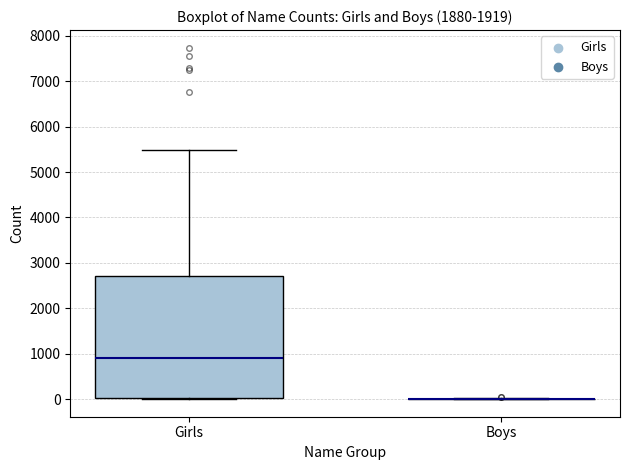

Reading left to right, read every box against the y-axis: the position of its median line, the range the box covers, and the ends of its whiskers. The values are not printed on the chart, so give them approximately, as read against the axis.

Girls: median 900, box 0 to 2700, whiskers 0 to 5500
Boys: box collapsed to a line at 0, whiskers 0 to 0